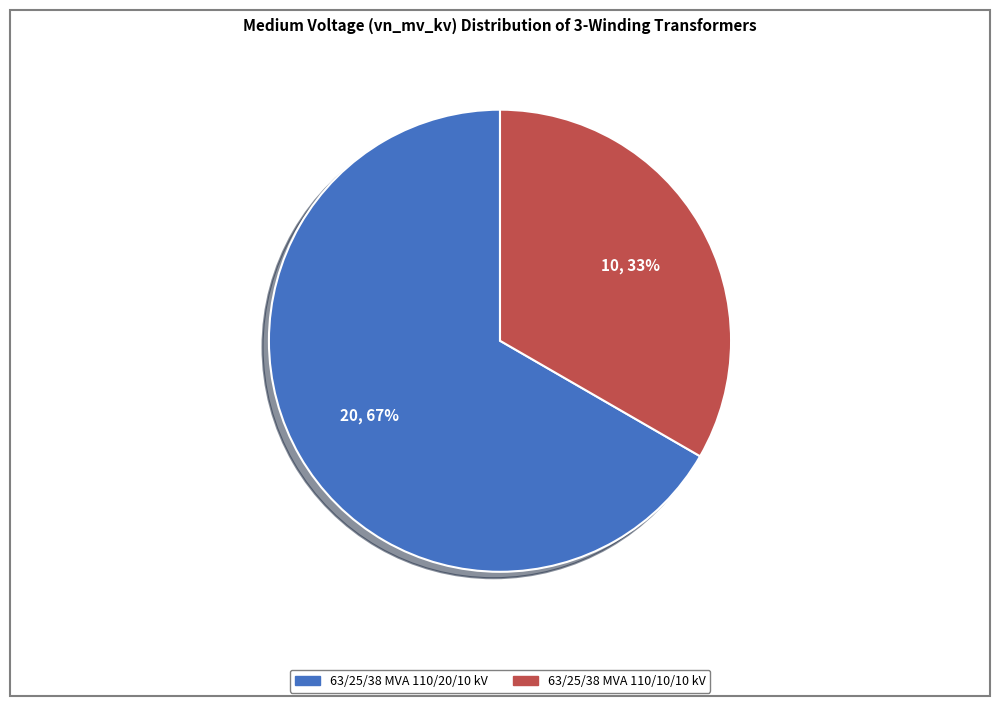

Is there a majority slice in this chart?

Yes